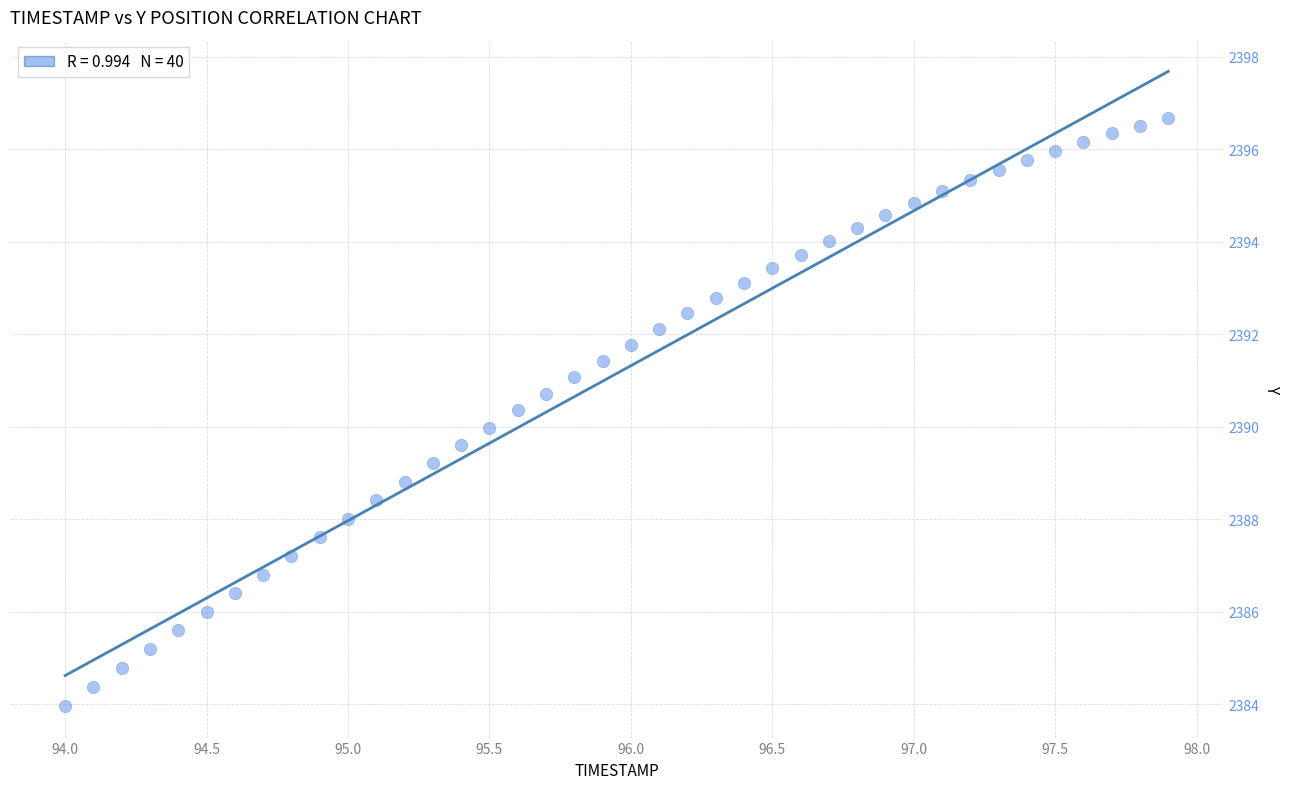

What is the range of X values (max minus min)?

3.9